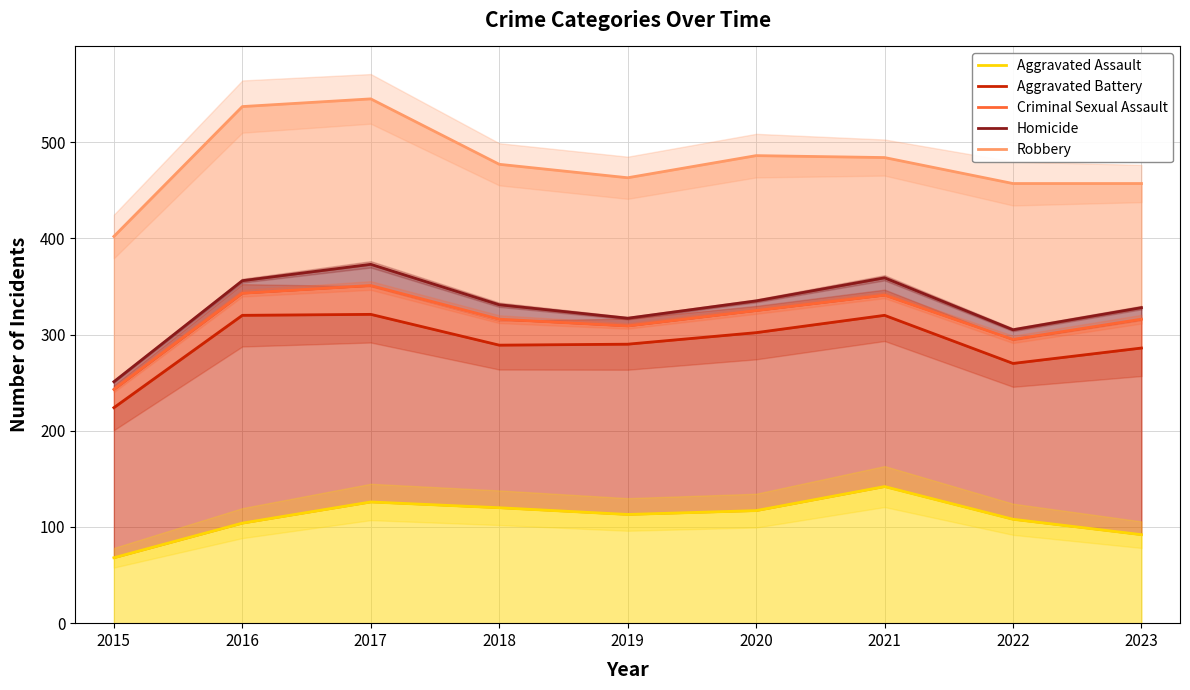

The Aggravated Battery series shows 125 at 2016. True or false?

False